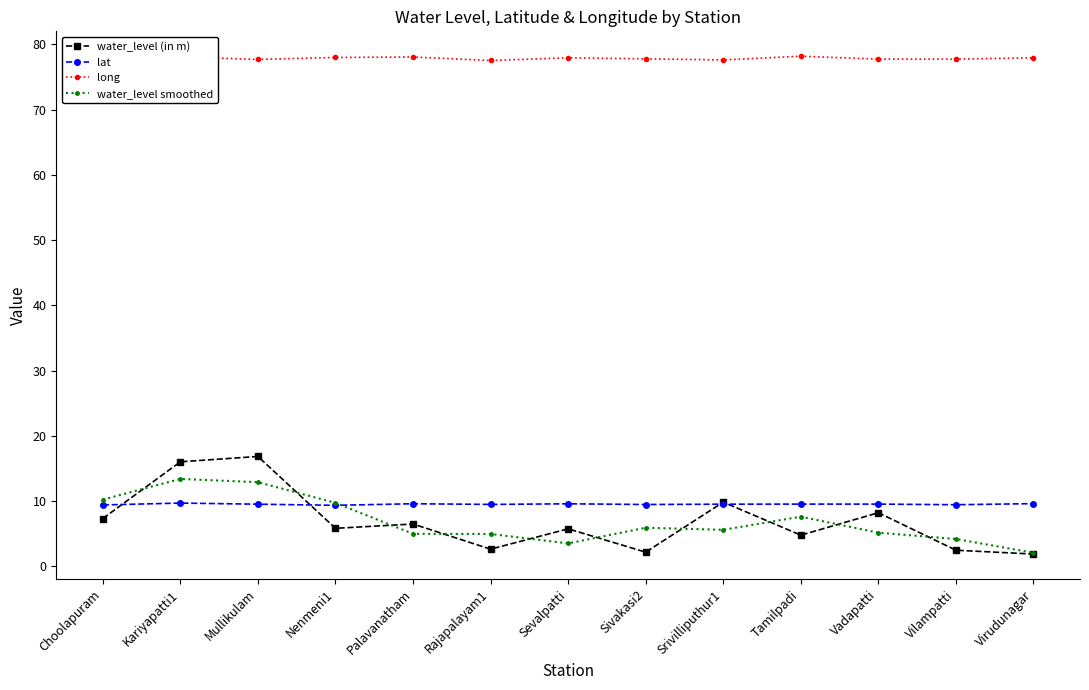

The value of long at Mullikulam is 104.1. True or false?

False